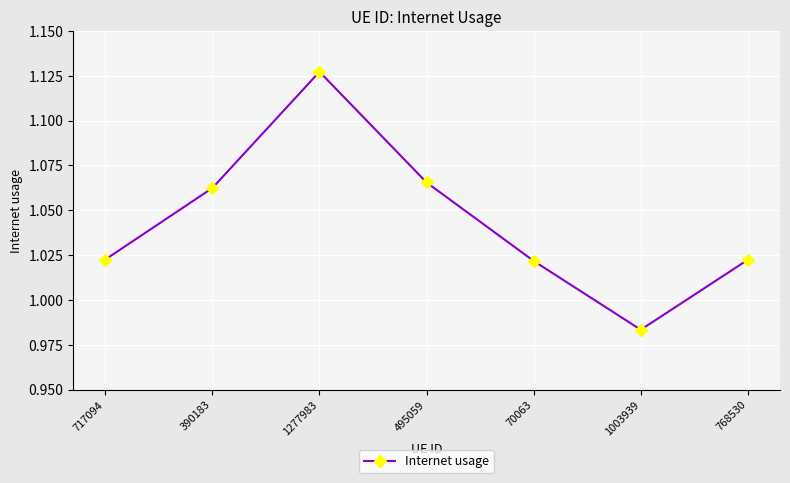

The chart shows a value of 0.6 at 768530. True or false?

False